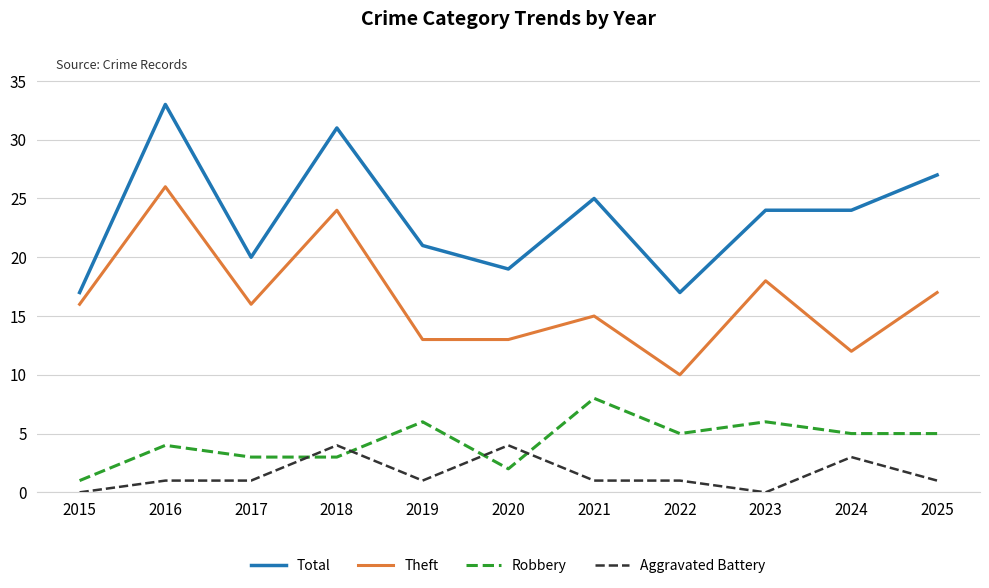

What is the spread (max minus min) of values at 2017?

19